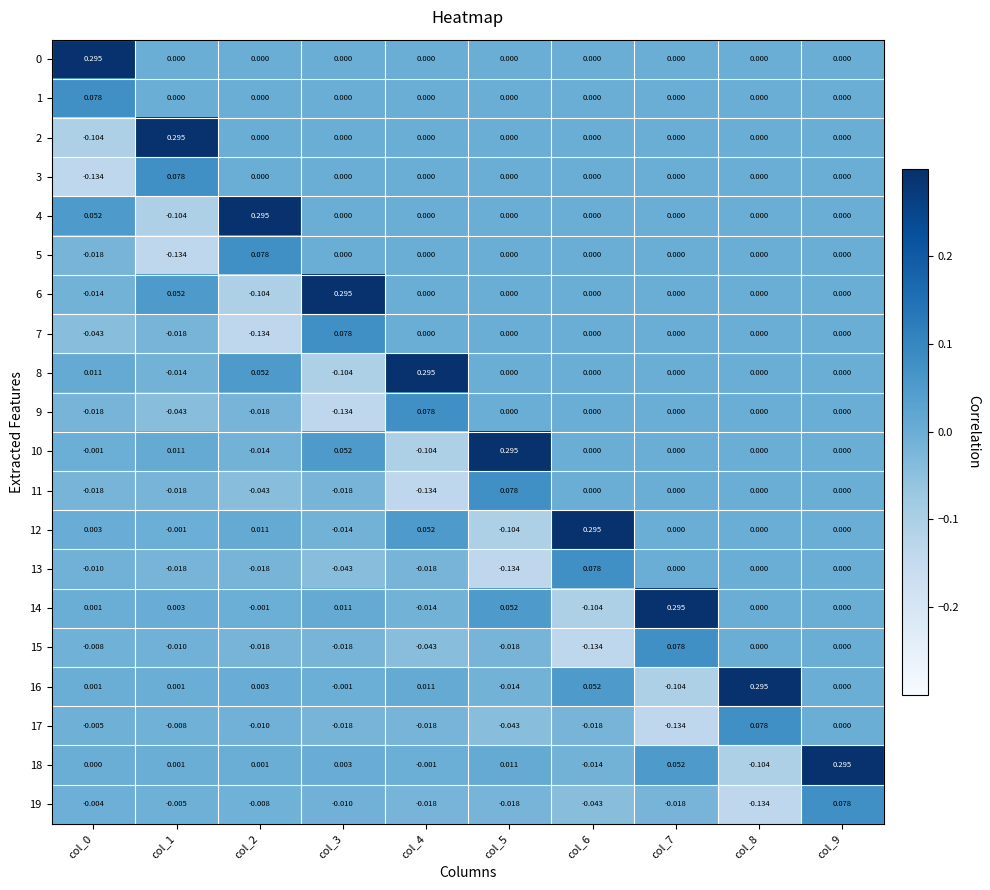

Is the value of 10 at col_4 greater than the value of 9 at col_3?

Yes